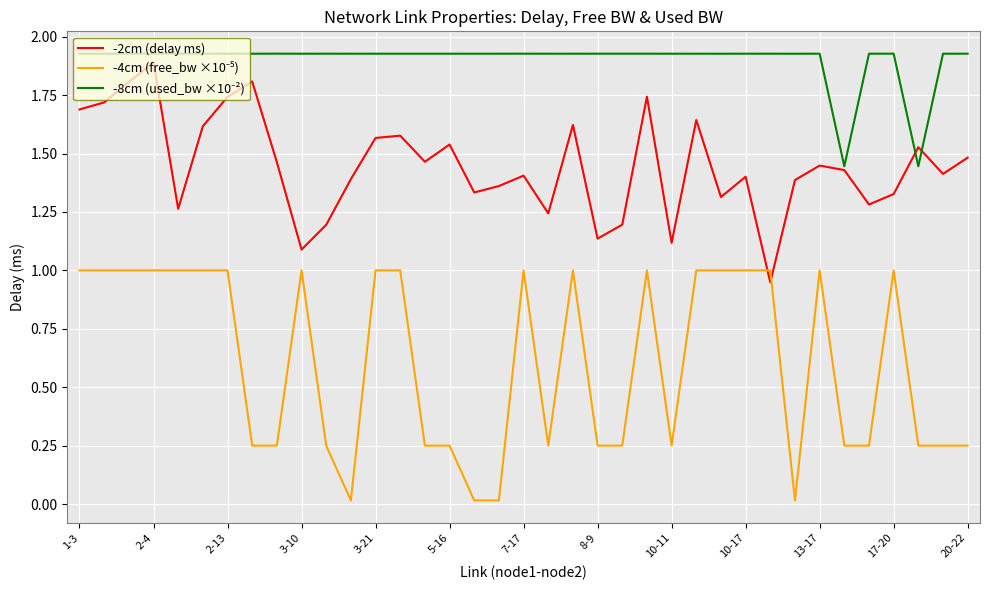

True or false: -2cm (delay ms) has a value of 1.6 at 8-9.

False